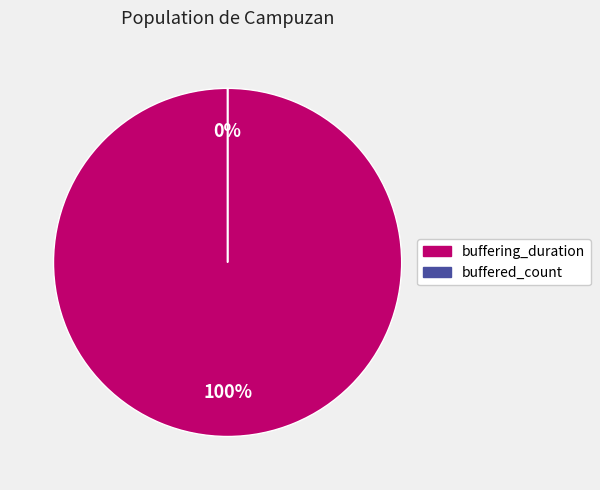

How many segments does this pie chart have?

2